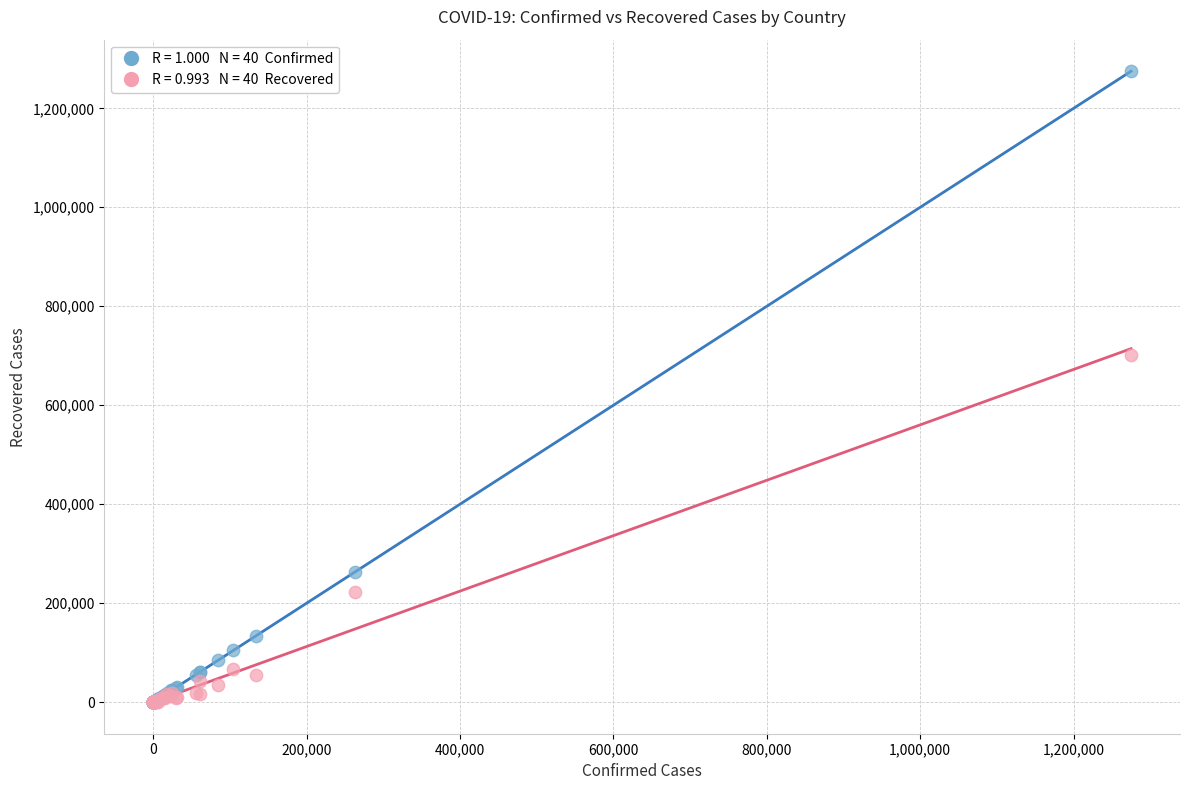

Across all series, what Y value is closest to 637496?

702399